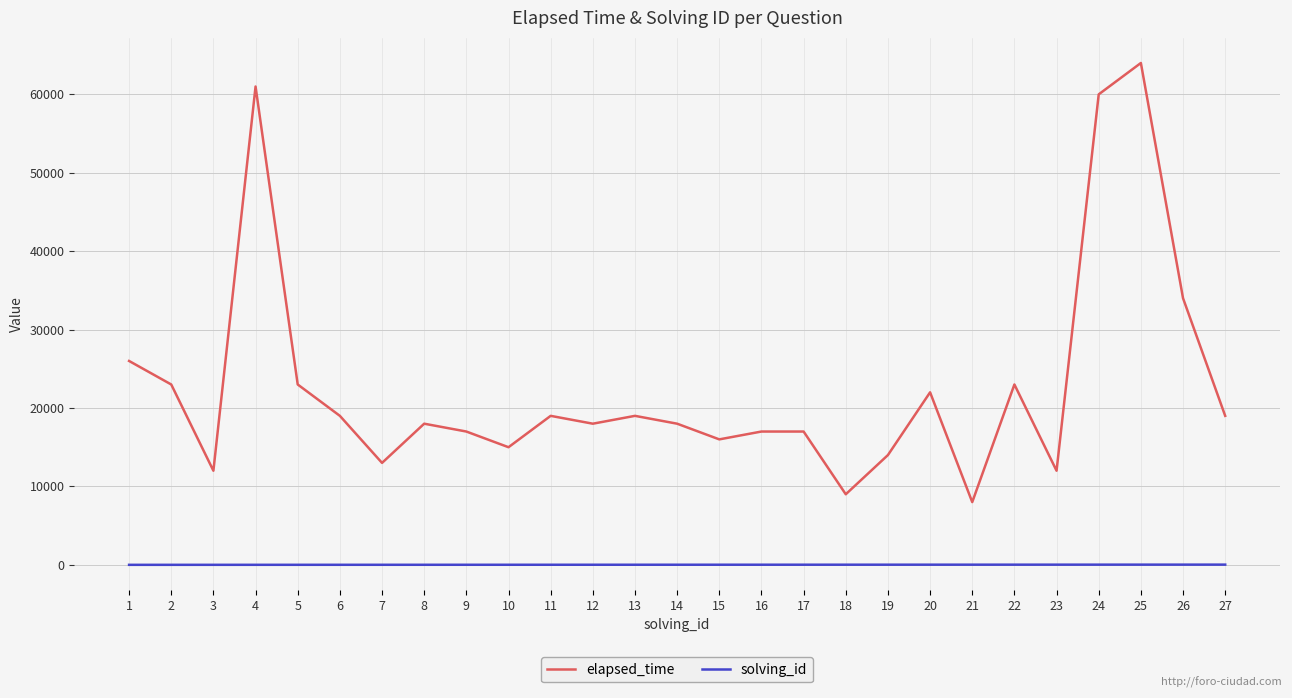

List the series in order of their overall mean, highest first.

elapsed_time, solving_id